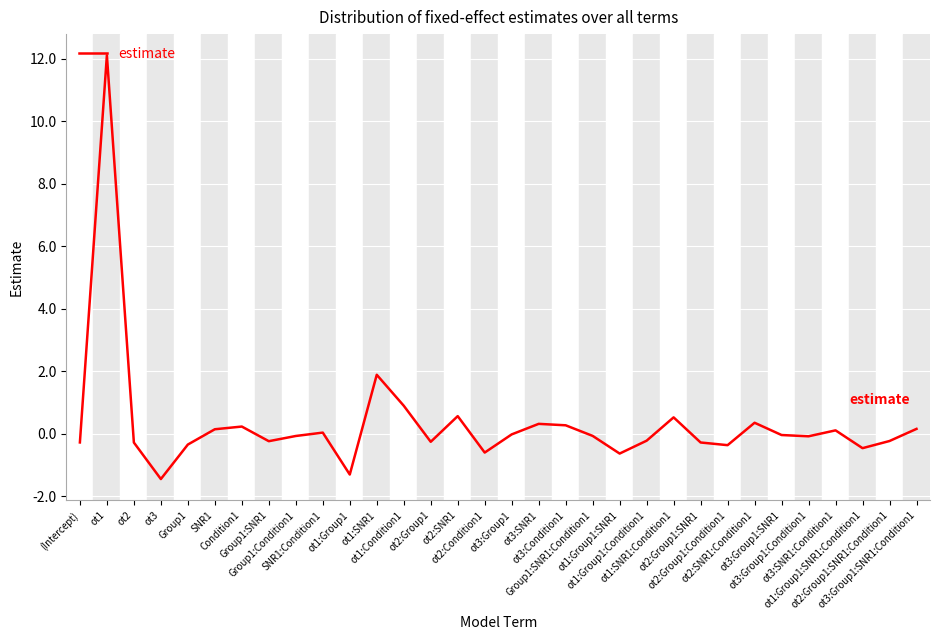

What is the sum of all values?

10.5